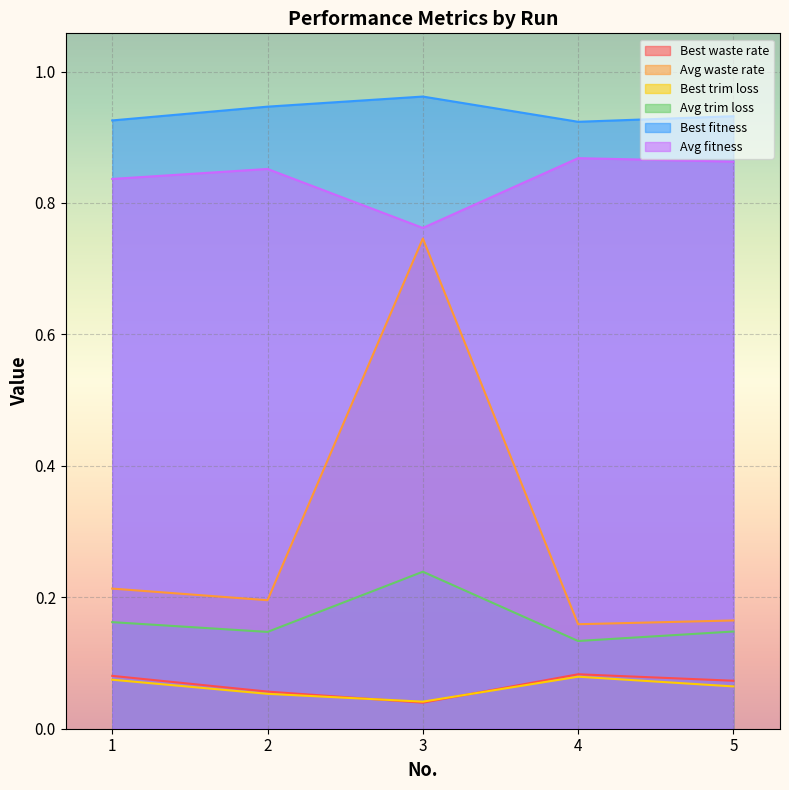

How many Avg trim loss values are between 0 and 1?

5